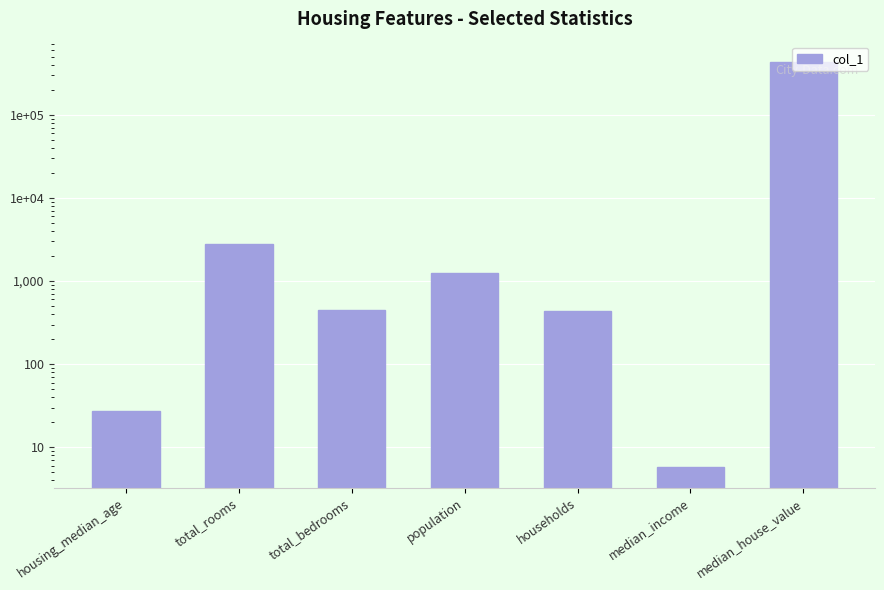

List the labels in order of value, smallest first.

median_income, housing_median_age, households, total_bedrooms, population, total_rooms, median_house_value